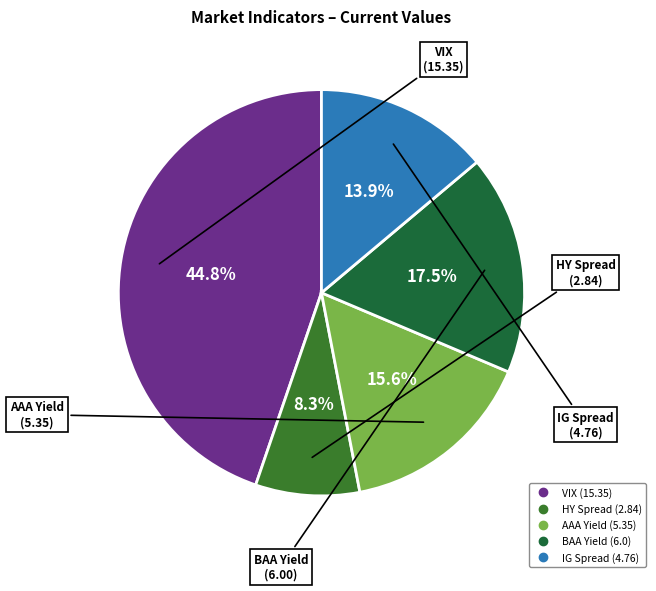

How many segments does this pie chart have?

5